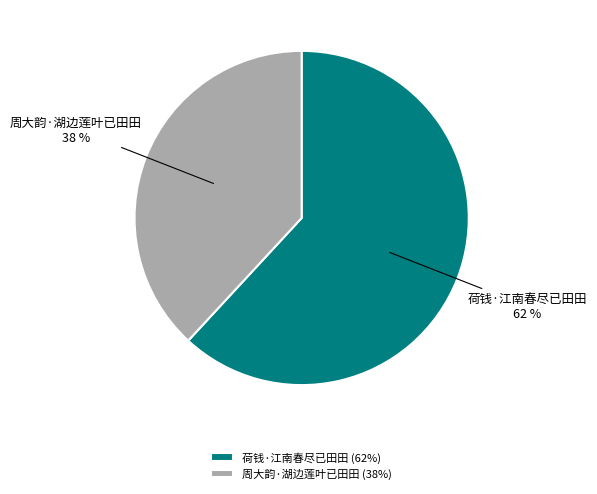

Count the number of slices in the pie.

2